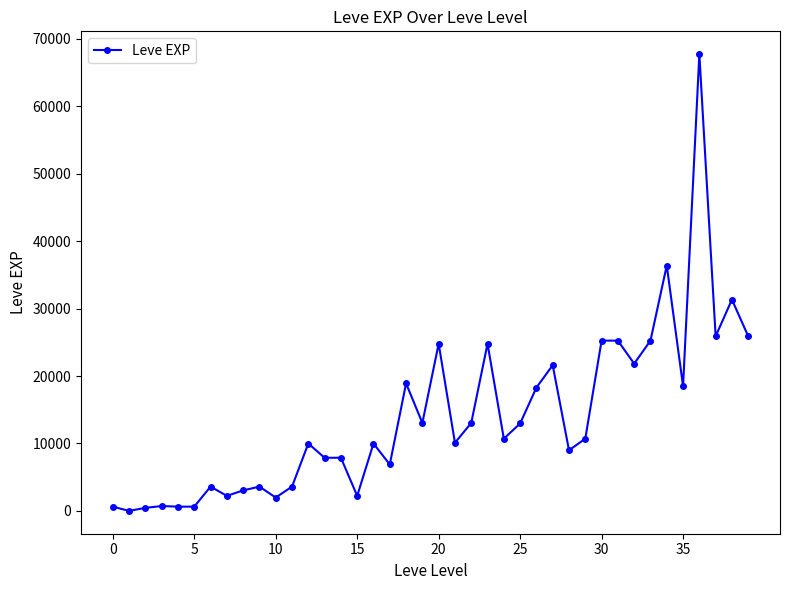

What is the maximum value shown in the chart?

67730